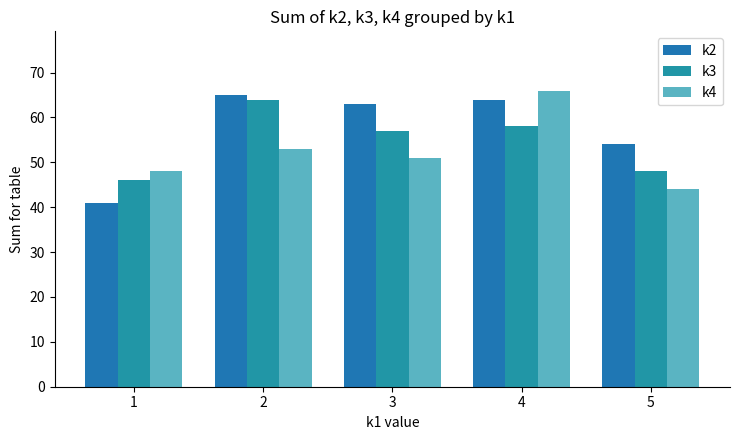

What is the total value across all series at 3?

171